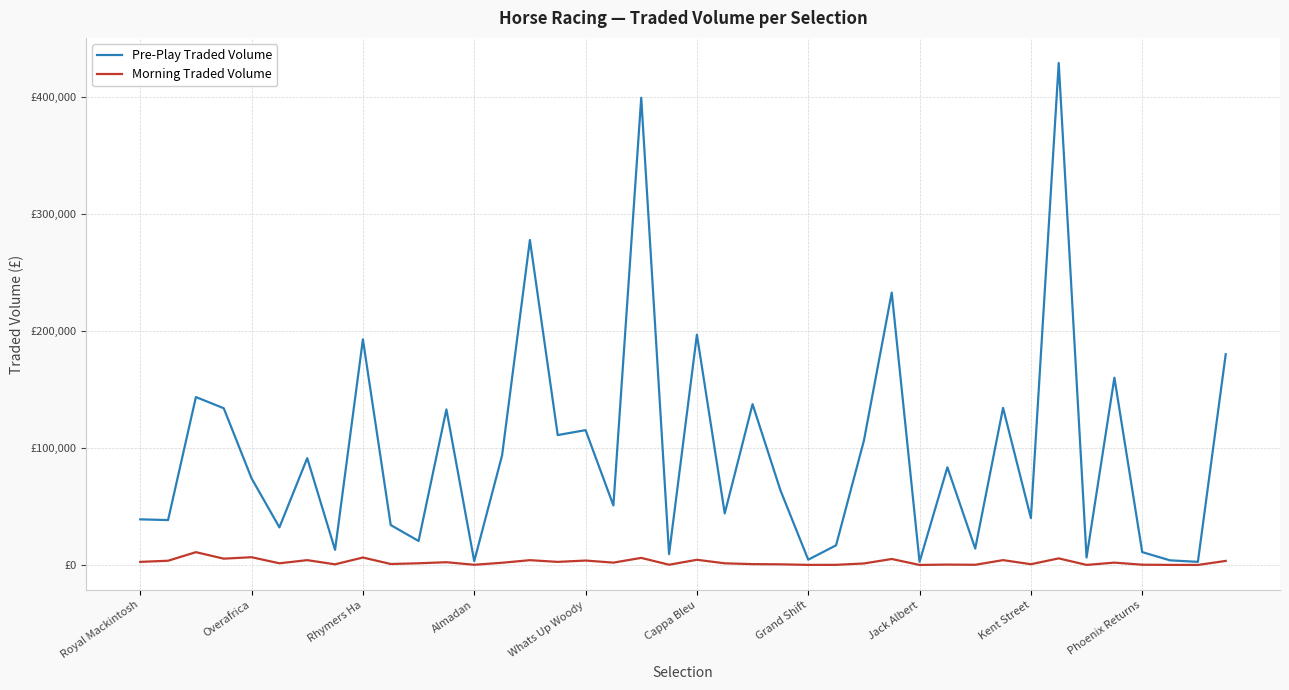

What are all the series names shown in the legend?

Pre-Play Traded Volume, Morning Traded Volume